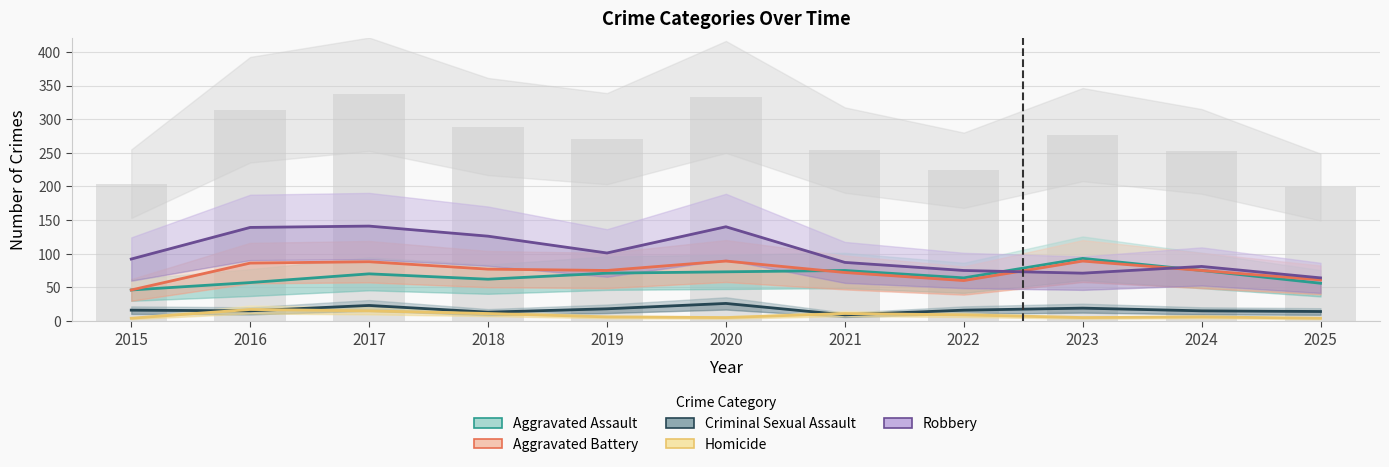

How many categories are shown in the chart?

11